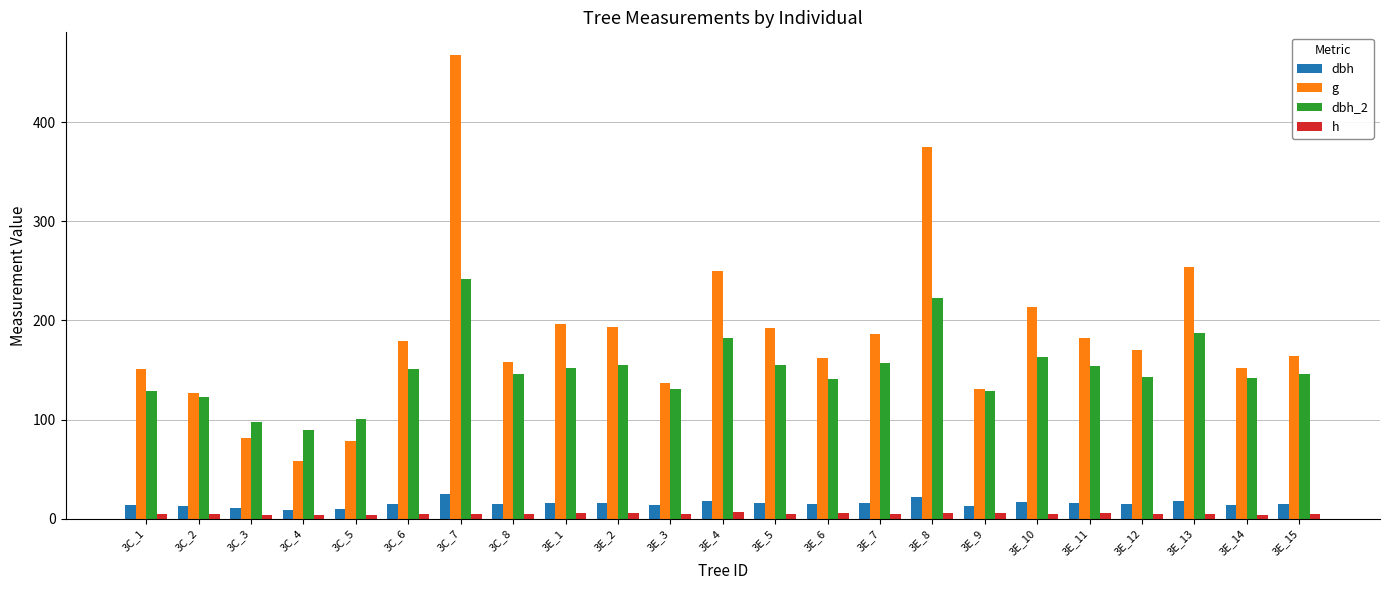

The value of dbh at 3E_11 is 15.2. True or false?

True